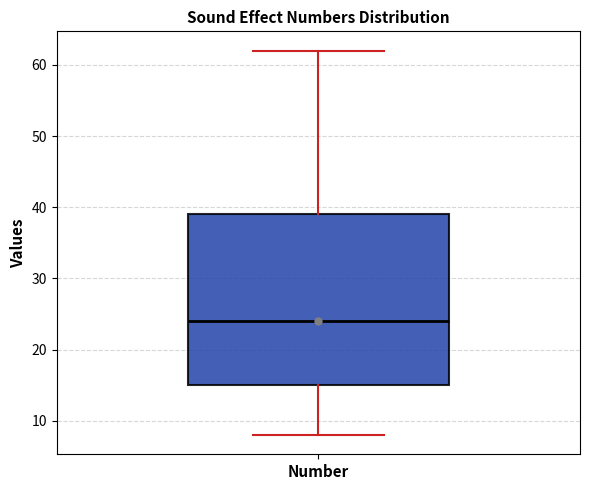

Transcribe this box plot: give where the median line is, the range the box spans, and where the two whiskers end, as read against the y-axis. The values are not printed on the chart, so give them approximately, as read against the axis.

median 24, box 15 to 39, whiskers 8 to 62